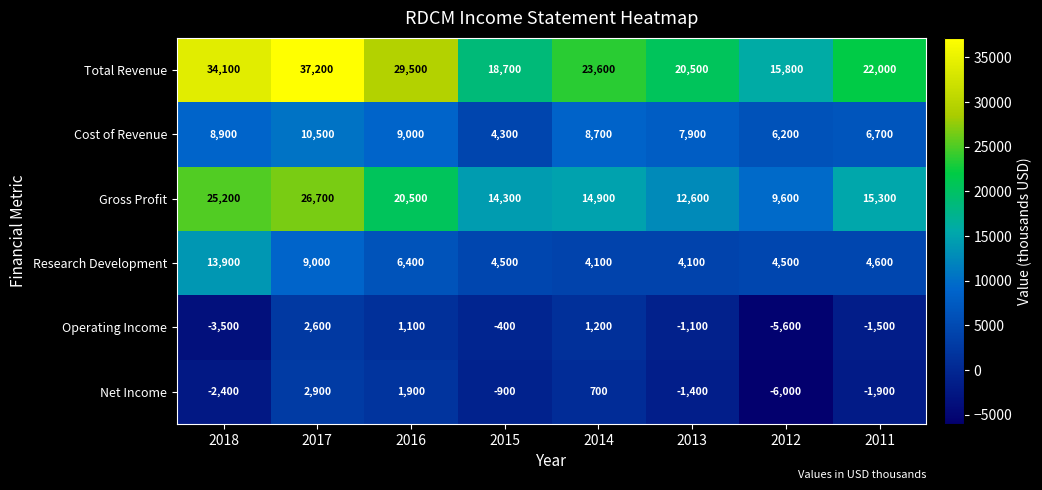

Rank the series by their maximum value, from lowest to highest.

Operating Income, Net Income, Cost of Revenue, Research Development, Gross Profit, Total Revenue